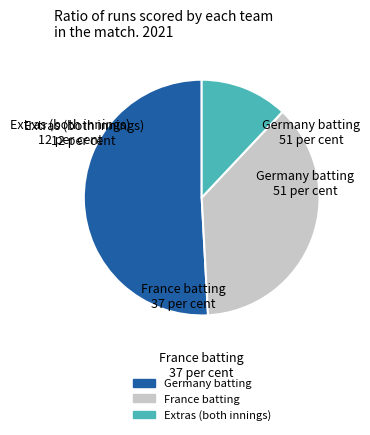

Which slice is the largest?

Germany batting